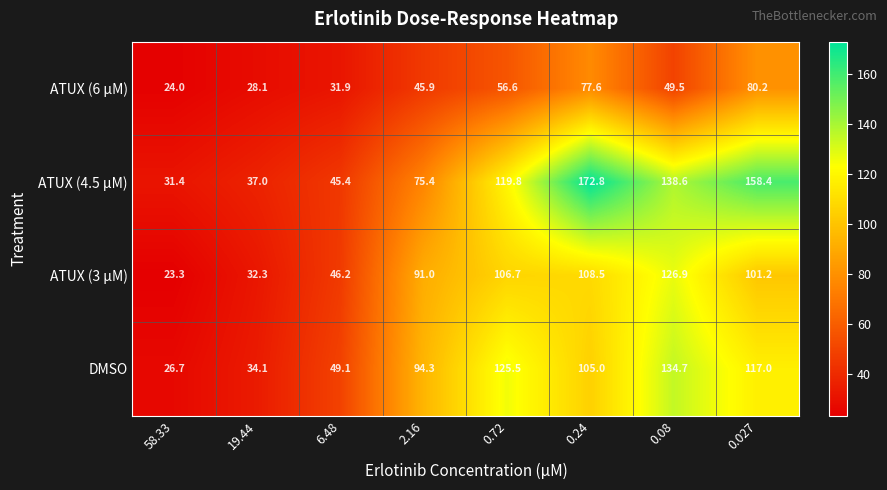

What is the sum of the DMSO values at 19.44 and 2.16?

128.4